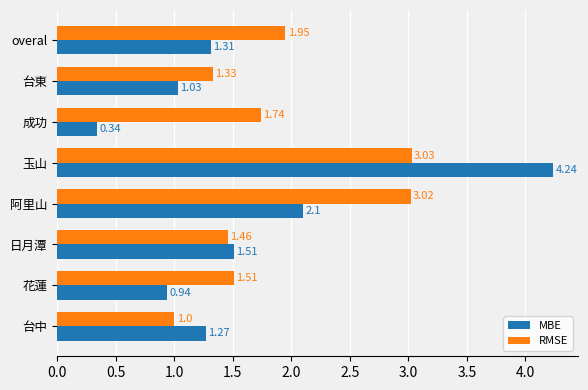

At which label is RMSE closest to 2?

overal